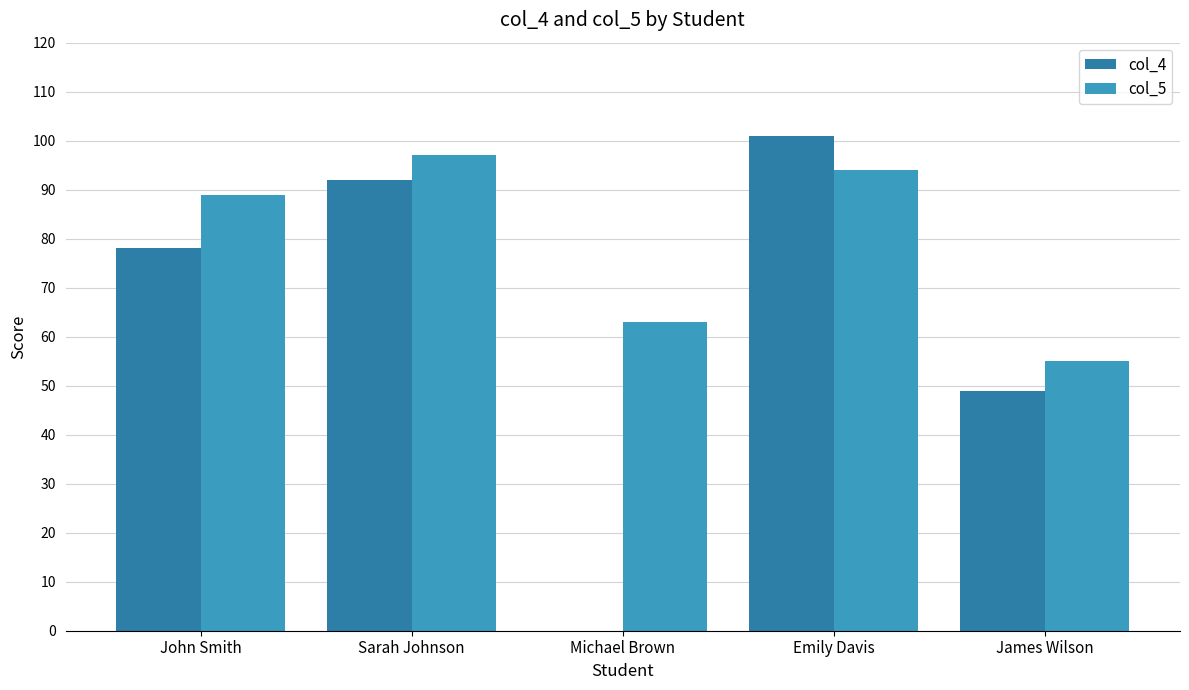

At Sarah Johnson, list the series in order from smallest to largest.

col_4, col_5